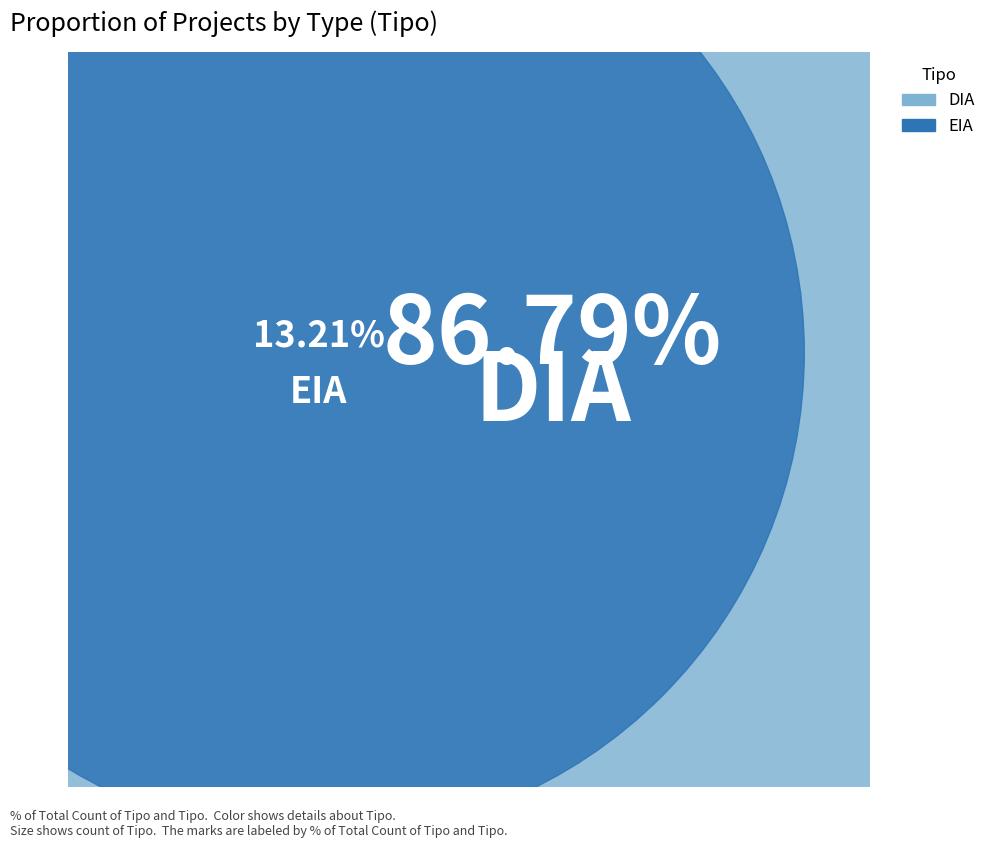

Which slice represents more than half of the pie?

DIA